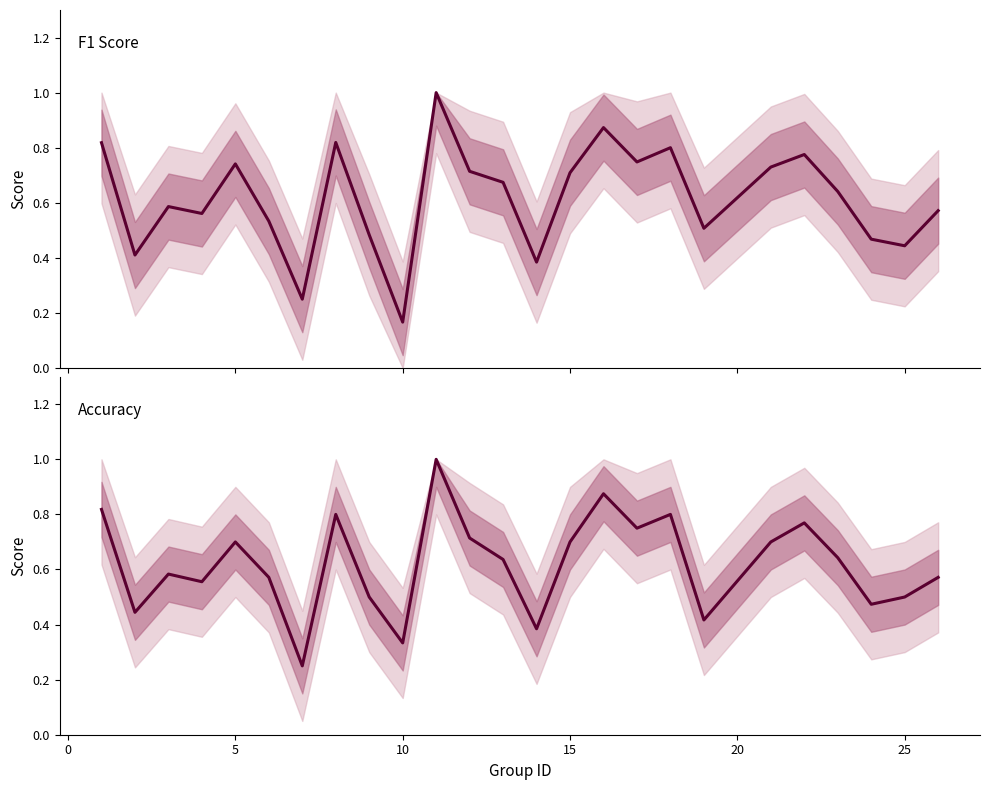

List the series in order of their peak value, lowest first.

f1, accuracy